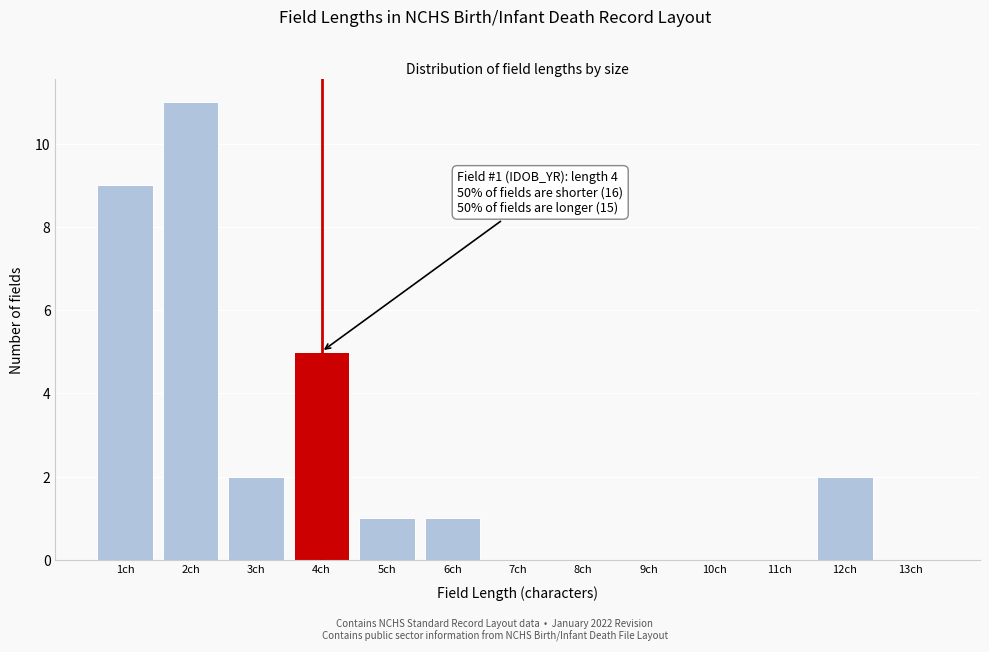

Reading right to left, transcribe all the data shown in this chart.

13ch=0	12ch=2	11ch=0	10ch=0	9ch=0	8ch=0	7ch=0	6ch=1	5ch=1	4ch=5	3ch=2	2ch=11	1ch=9